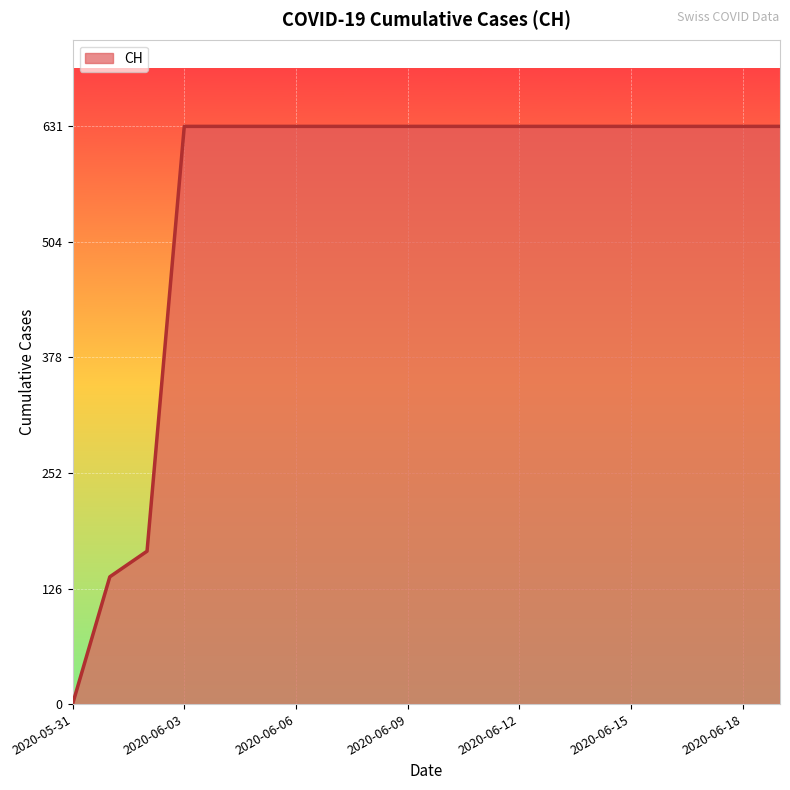

How many positive values are there?

19